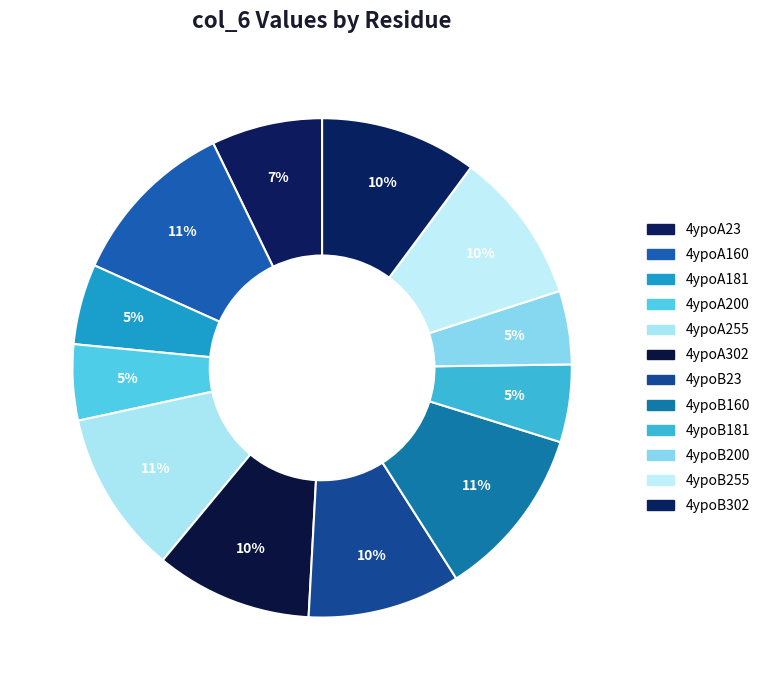

Combined, do 4ypoB23 and 4ypoB200 account for over 50%?

No